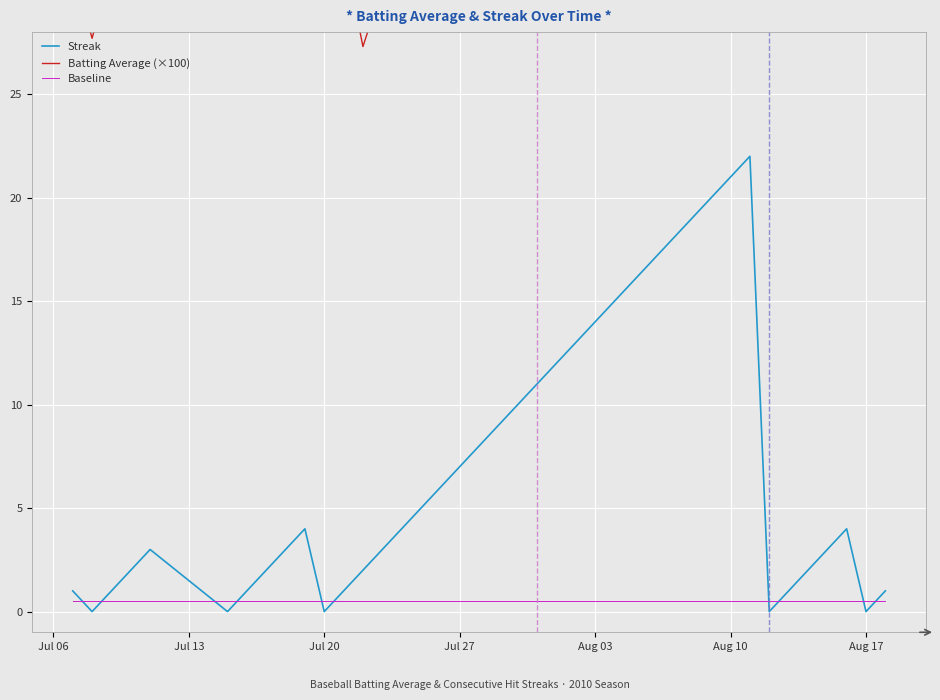

What is the highest value of the Streak series?

22.0